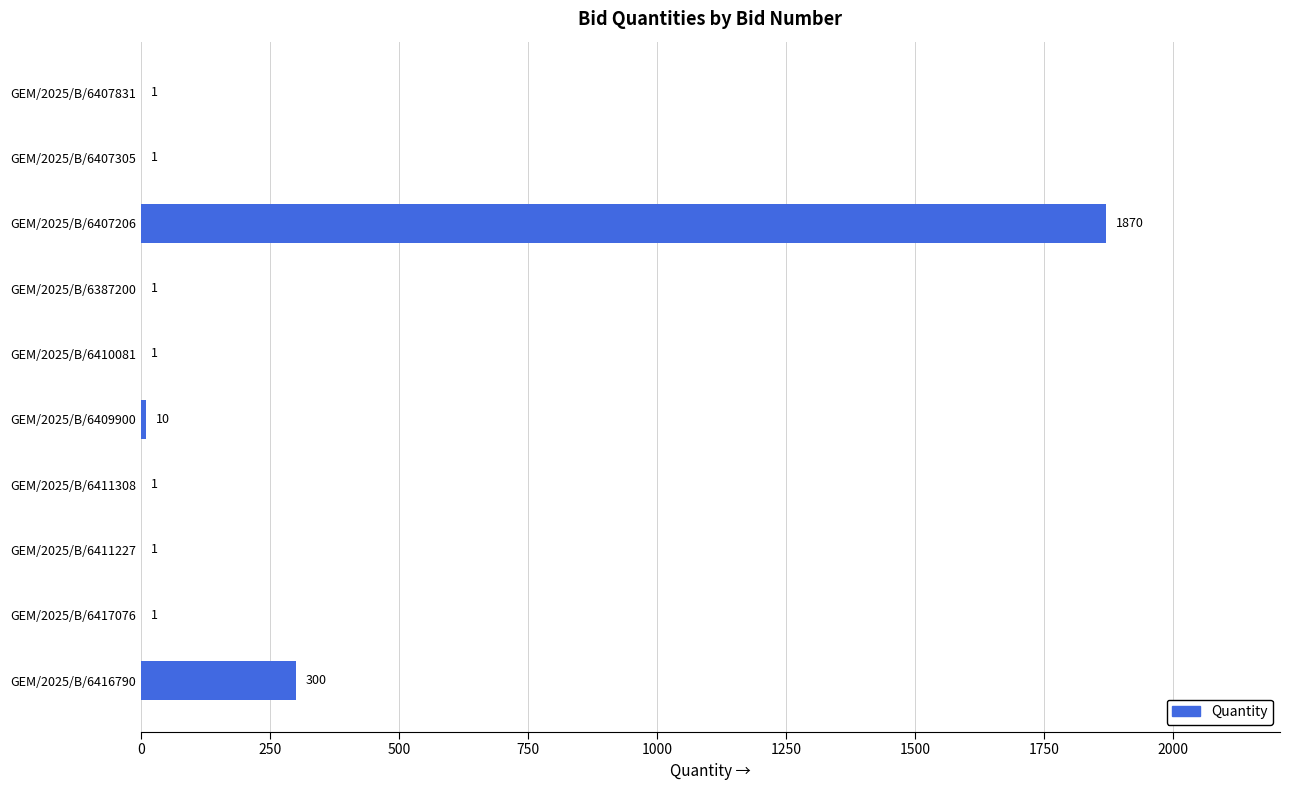

Does the chart contain stacked bars?

No